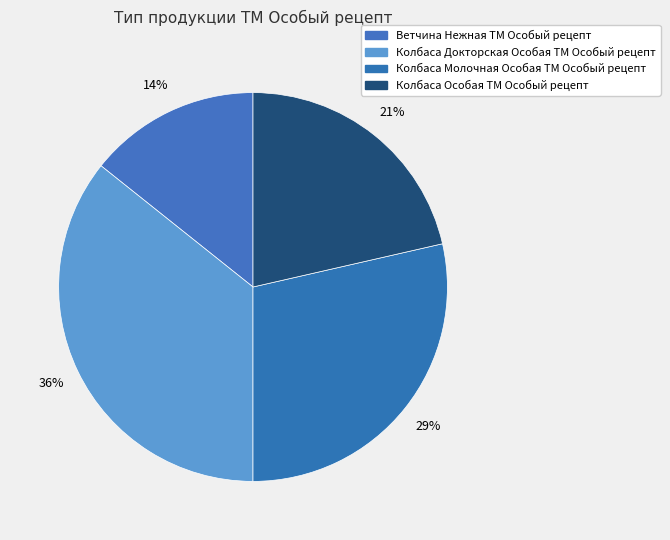

To the nearest percent, what percentage of the pie is Колбаса Молочная Особая ТМ Особый рецепт?

29%